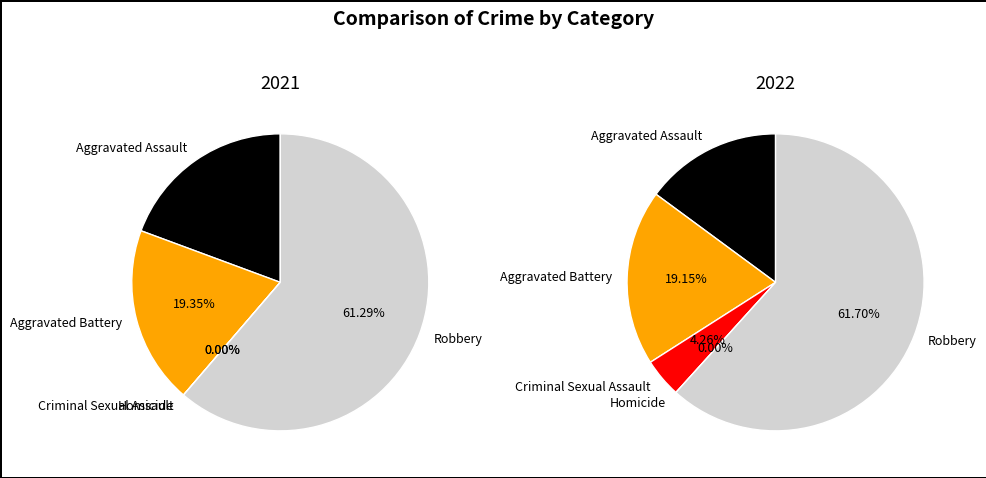

How many slices are in this pie chart?

5